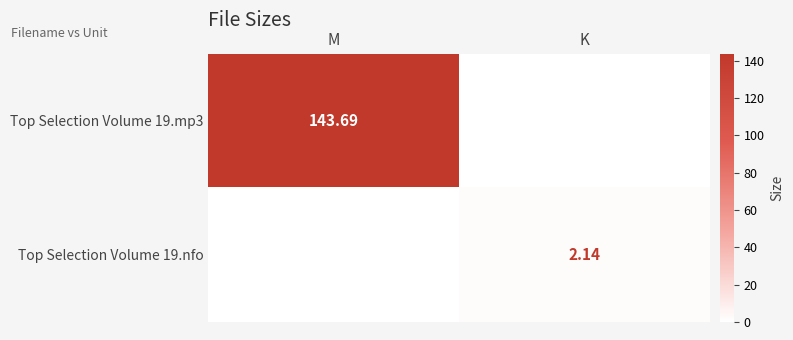

Is the value of Top Selection Volume 19.mp3 at M greater than the value of Top Selection Volume 19.nfo at K?

Yes